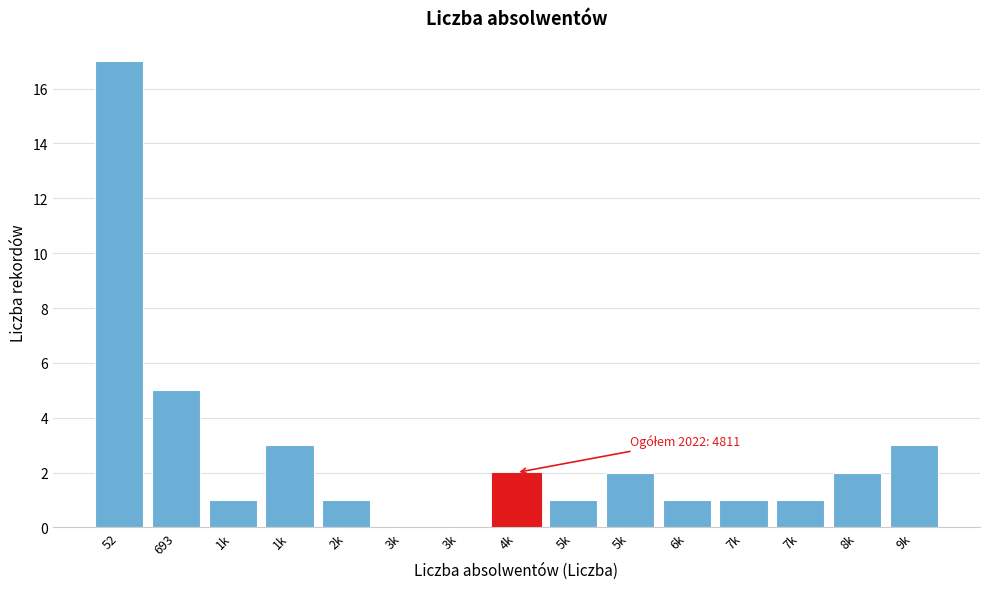

Are the bars horizontal?

No